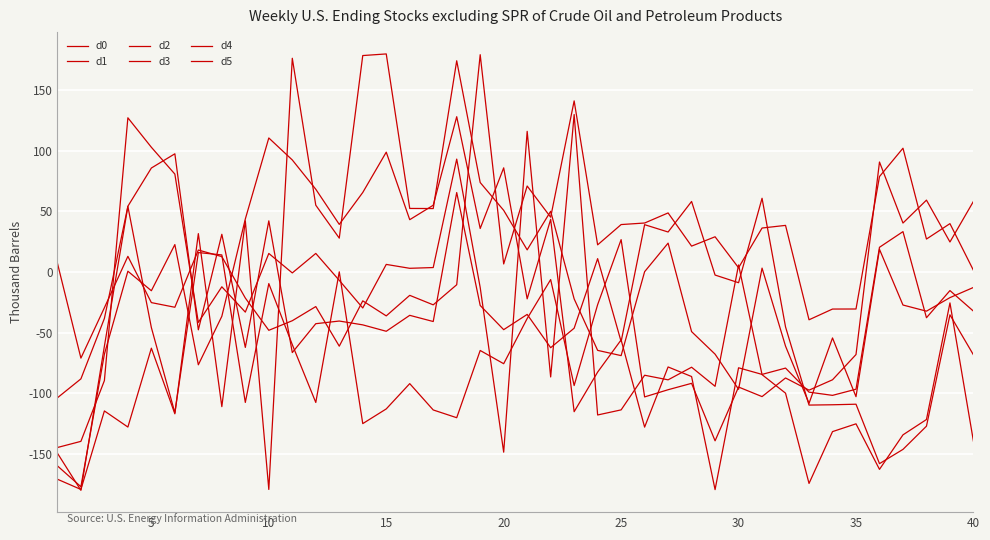

Reading left to right, extract all data points from this chart.

d0: -149.4	-180.0	-61.1	54.3	85.9	97.6	-47.6	31.2	-62.1	42.3	-66.4	-42.6	-40.4	-43.5	-48.8	-35.7	-40.8	65.6	-27.5	-47.5	-34.9	-62.4	-46.3	11.1	-57.3	39.1	33.1	58.3	-2.4	-8.7	60.9	-45.2	-109.7	-109.4	-109.0	-158.0	-146.2	-127.1	-35.2	-68.2
d1: -159.8	-177.0	-67.7	0.7	-15.4	22.7	-76.5	-36.5	43.8	110.7	92.5	68.3	39.4	65.7	98.9	43.2	55.2	128.2	36.0	86.0	-22.1	43.5	-115.1	-82.5	-55.9	-127.9	-78.2	-86.1	-179.4	-78.9	-84.4	-79.2	-99.0	-101.7	-96.6	20.5	33.4	-37.6	-15.2	-32.2
d2: 7.4	-70.9	-29.4	13.0	-25.2	-29.0	18.2	12.8	-21.4	-48.0	-40.1	-28.4	-61.1	-23.7	-36.1	-19.2	-27.0	-10.4	179.3	6.7	71.0	45.3	141.2	22.5	39.2	40.5	48.8	21.4	29.1	3.6	36.4	38.5	-39.3	-30.5	-30.4	78.8	102.2	27.3	40.0	1.5
d3: -170.8	-179.3	-114.5	-127.8	-62.7	-116.9	31.7	-111.0	42.3	-179.3	176.4	55.2	28.0	178.6	180.0	52.5	52.4	174.3	73.9	51.0	18.4	50.2	-22.1	-64.6	-68.9	0.3	23.9	-49.1	-67.7	-96.6	3.3	-61.1	-108.3	-54.3	-102.8	18.8	-27.2	-32.2	-21.0	-12.7
d4: -144.7	-139.6	-89.5	127.3	103.0	80.9	-41.5	-12.1	-33.0	15.4	-0.7	15.4	-6.8	-29.6	6.3	3.1	3.8	93.2	-12.7	-148.5	116.1	-86.5	130.0	-117.9	-113.6	-85.1	-88.9	-78.5	-94.2	5.9	-84.6	-99.9	-174.3	-131.6	-125.2	-162.7	-134.2	-121.6	-25.4	-139.5
d5: -103.7	-88.1	-38.2	54.2	-45.8	-116.0	16.1	14.2	-107.5	-9.5	-59.8	-107.5	0.2	-125.0	-112.9	-92.0	-113.7	-120.1	-64.6	-75.6	-38.3	-6.2	-93.6	-26.9	26.8	-103.0	-97.0	-91.7	-139.2	-94.8	-102.7	-87.3	-97.4	-88.8	-68.0	90.8	40.5	59.4	24.9	58.4